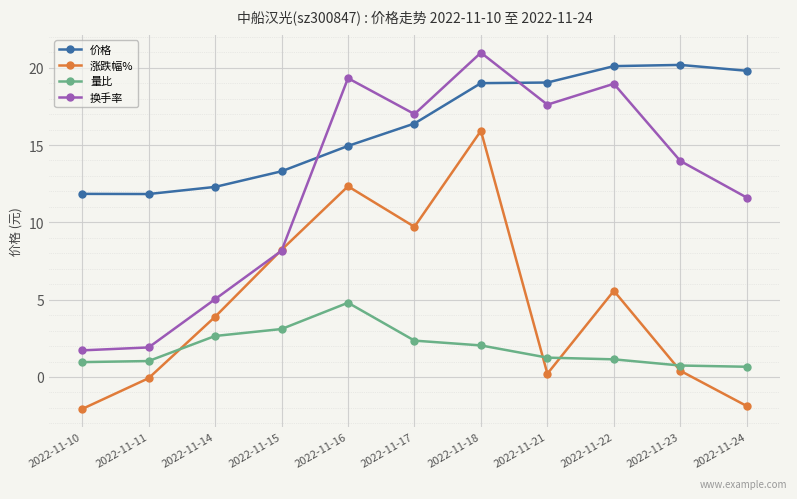

At how many categories does at least one series exceed 1?

11